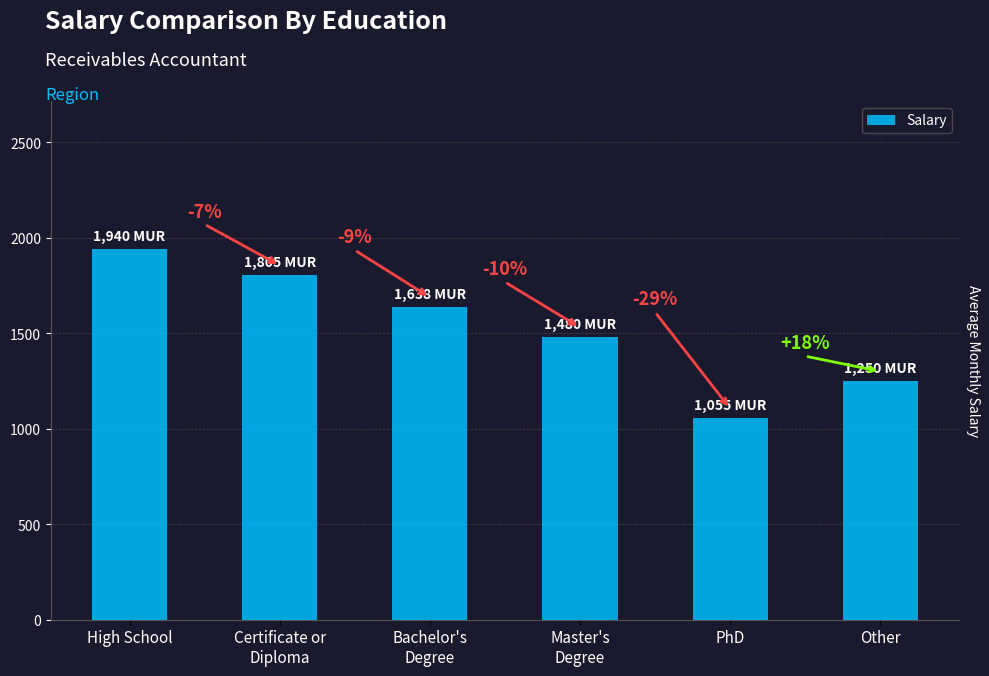

Reading left to right, what are all the values shown in this chart?

1940	1805	1638	1480	1055	1250